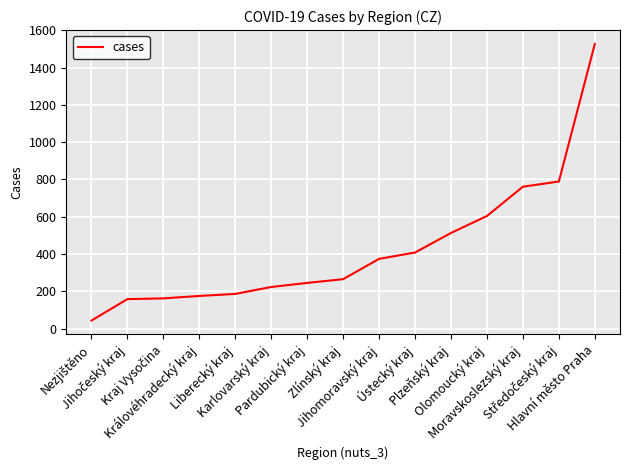

What is the difference between the maximum and minimum values?

1484